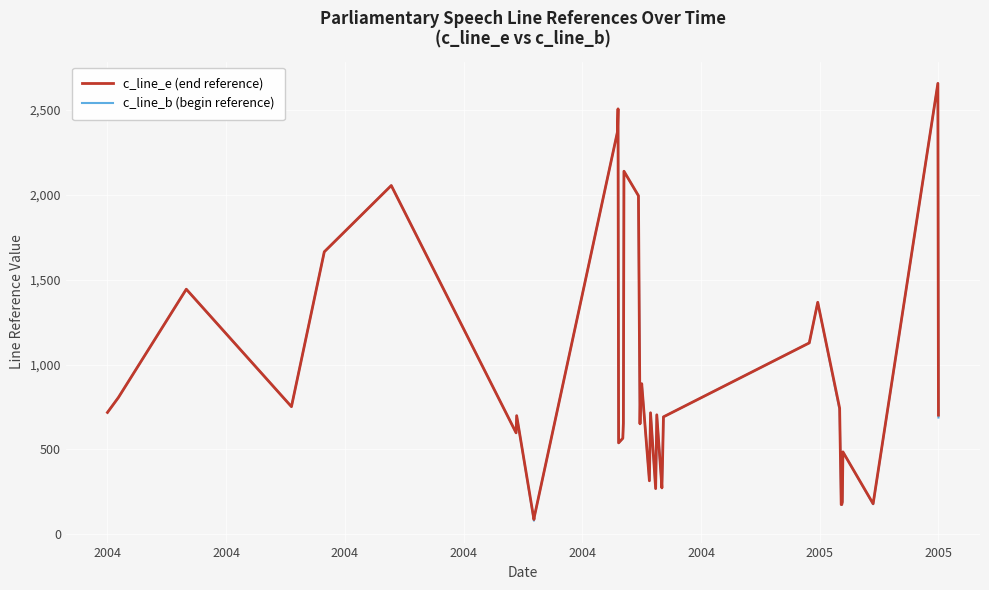

What is the maximum value for c_line_b (begin reference)?

2654